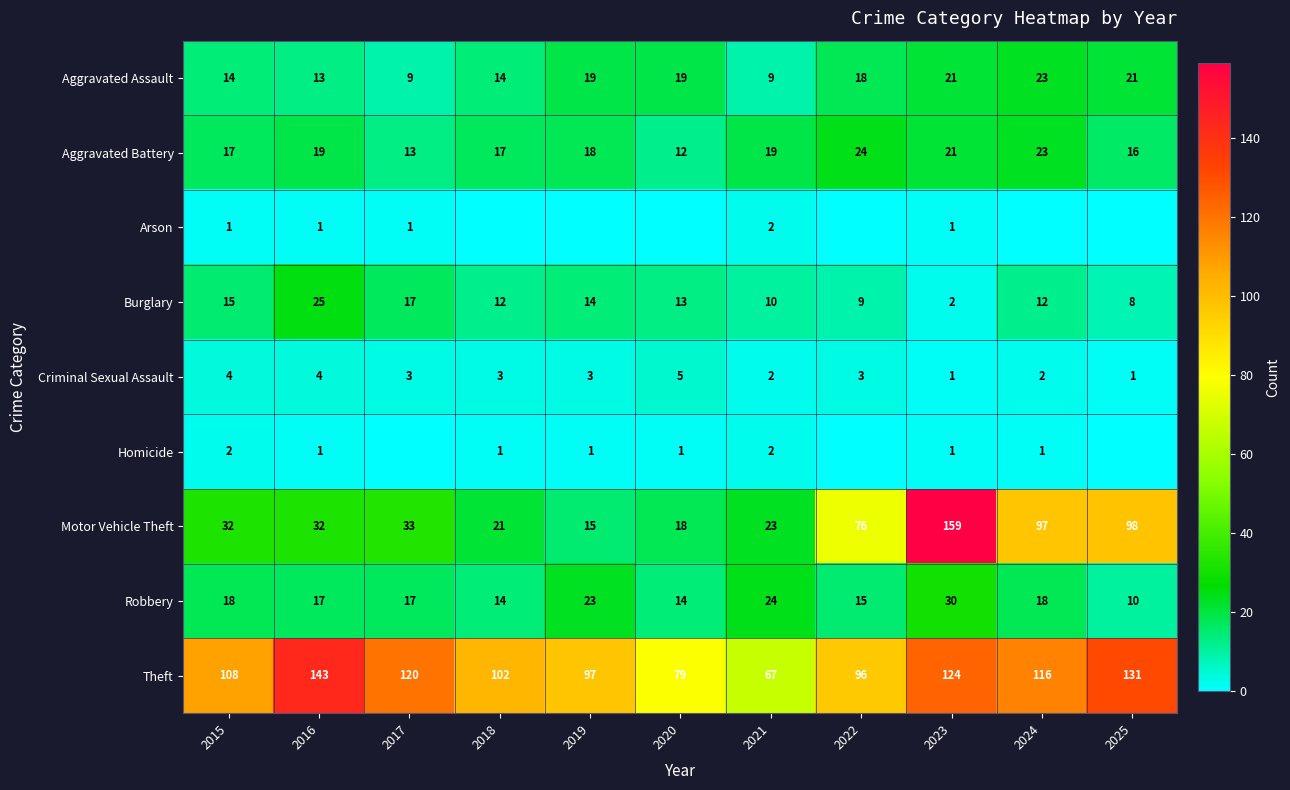

Which series has the largest range (max minus min)?

Motor Vehicle Theft